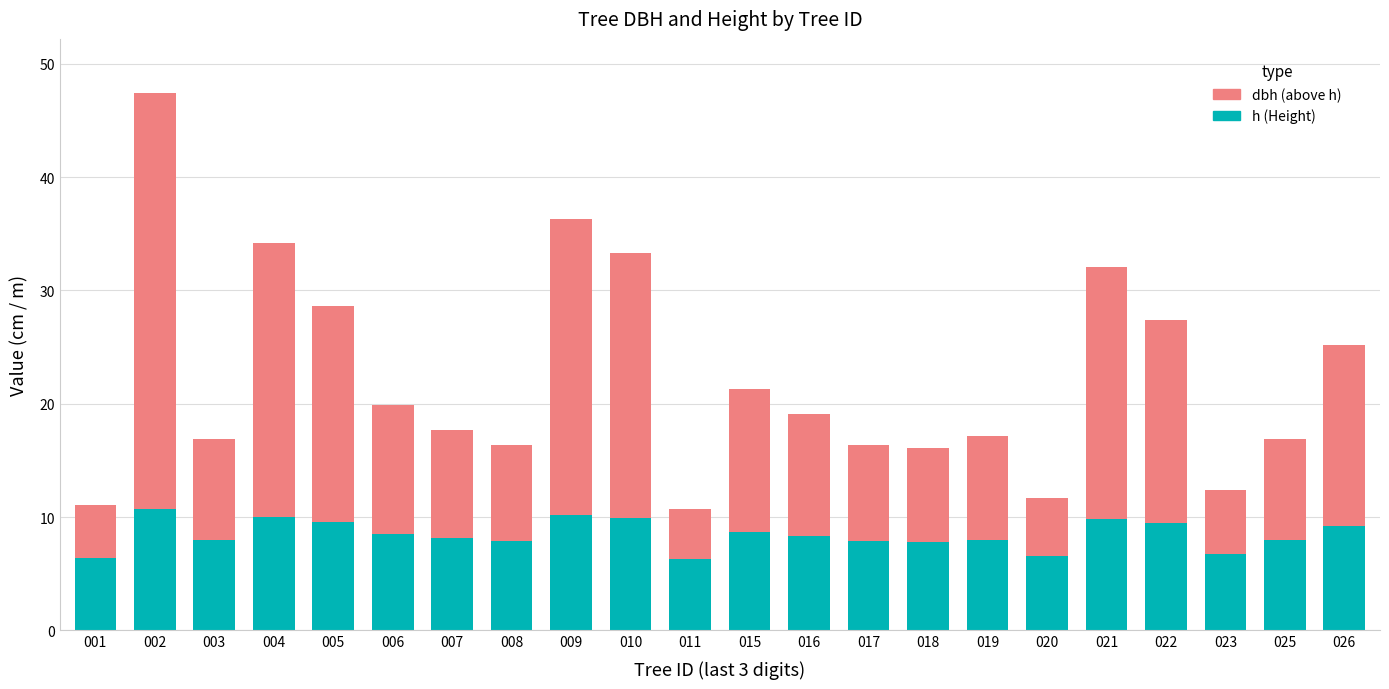

What is the difference between the h (Height) values at 005 and 007?

1.4